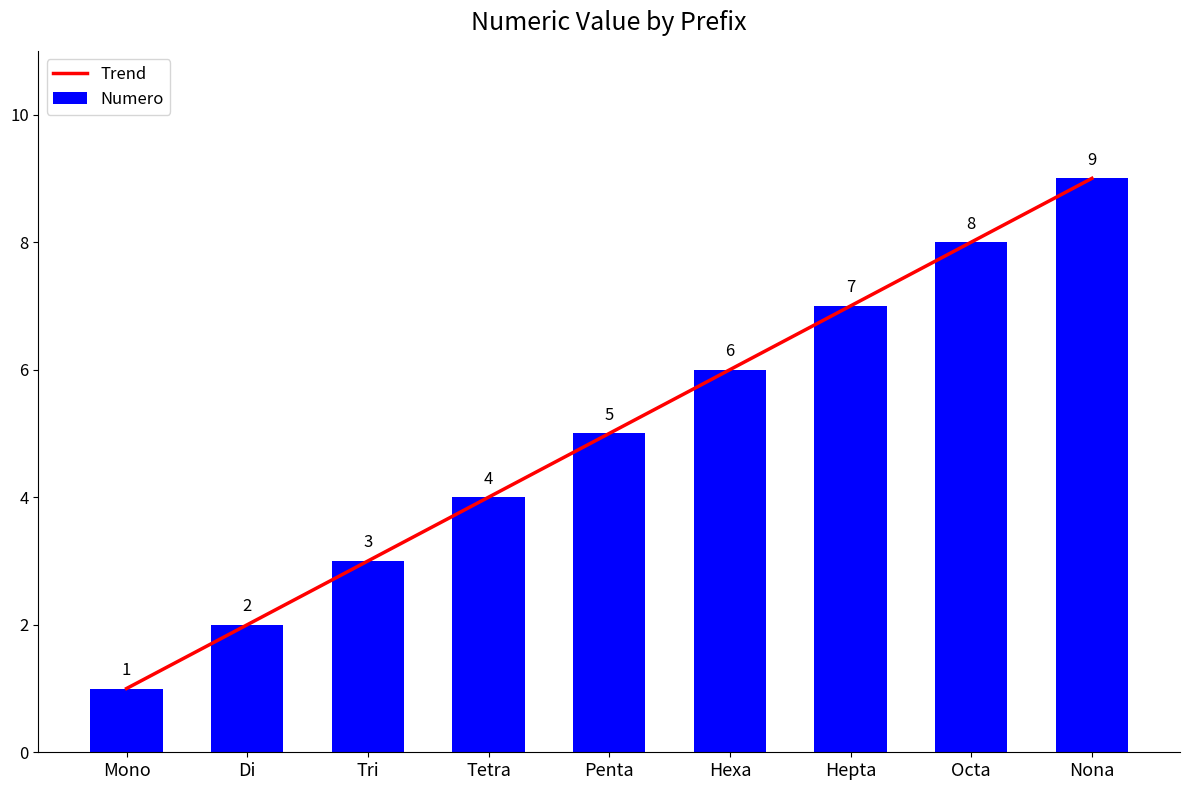

At which label is Numero closest to 5?

Penta